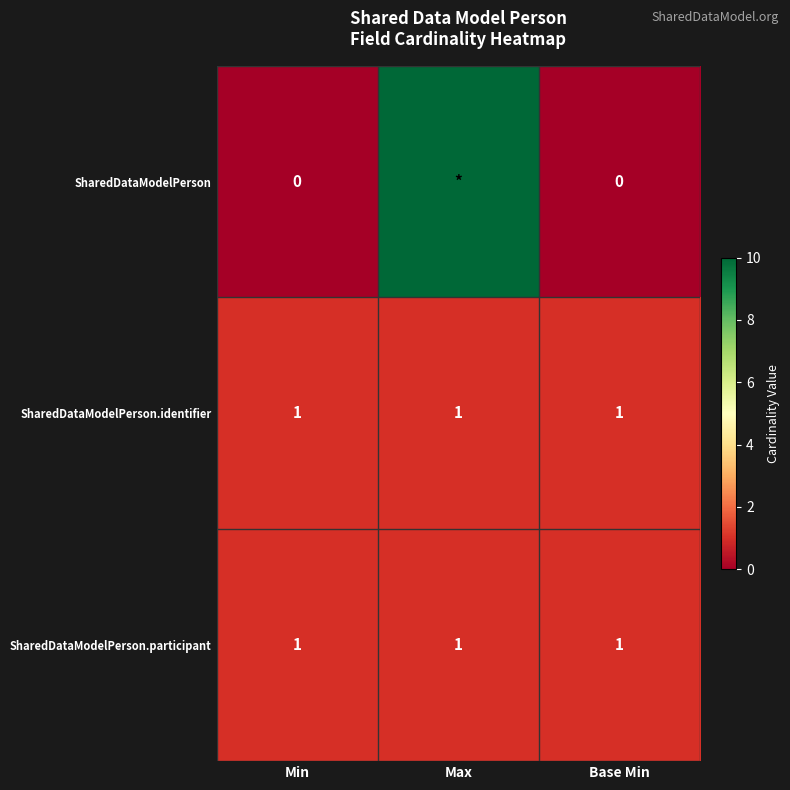

True or false: SharedDataModelPerson.identifier has a value of 2 at Base Min.

False